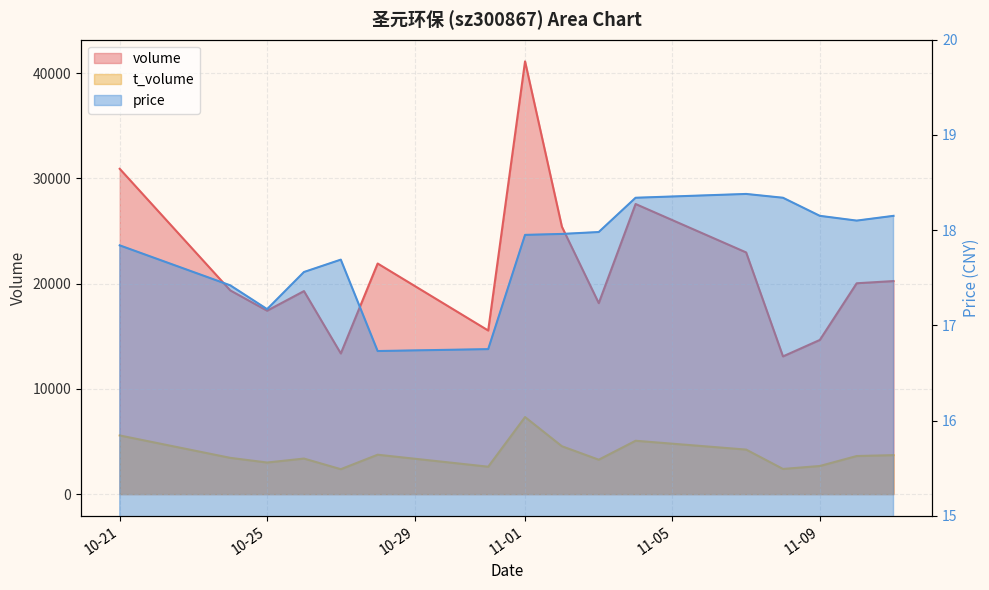

Between 2022-11-04 and 2022-11-07, which series saw the biggest shift?

volume